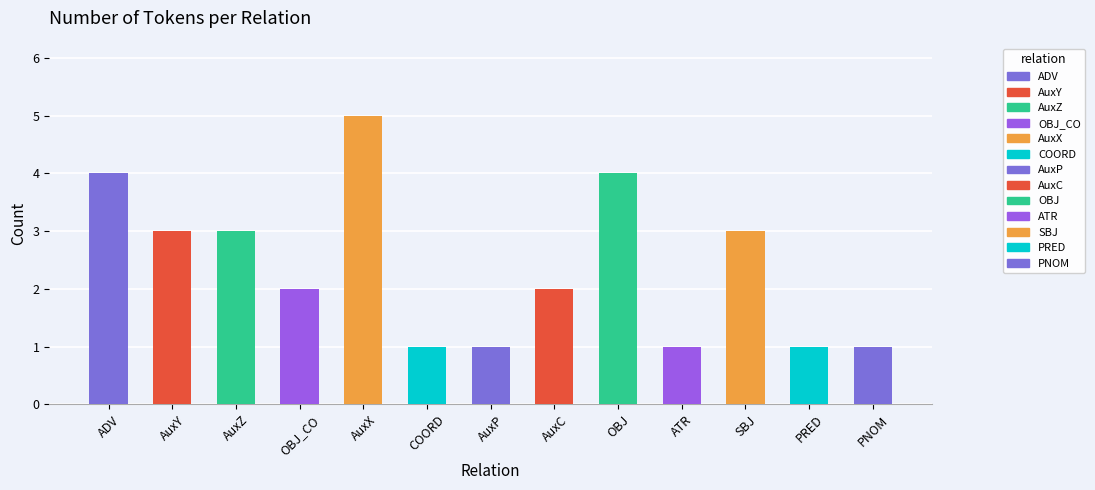

What is the approximate value at AuxC?

2